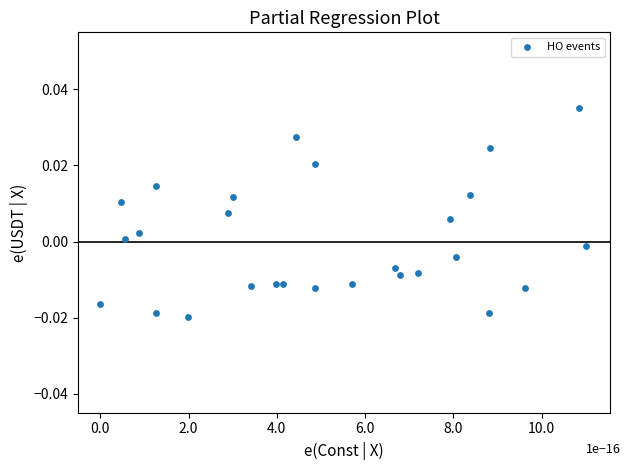

Count the number of points in this scatter plot.

27